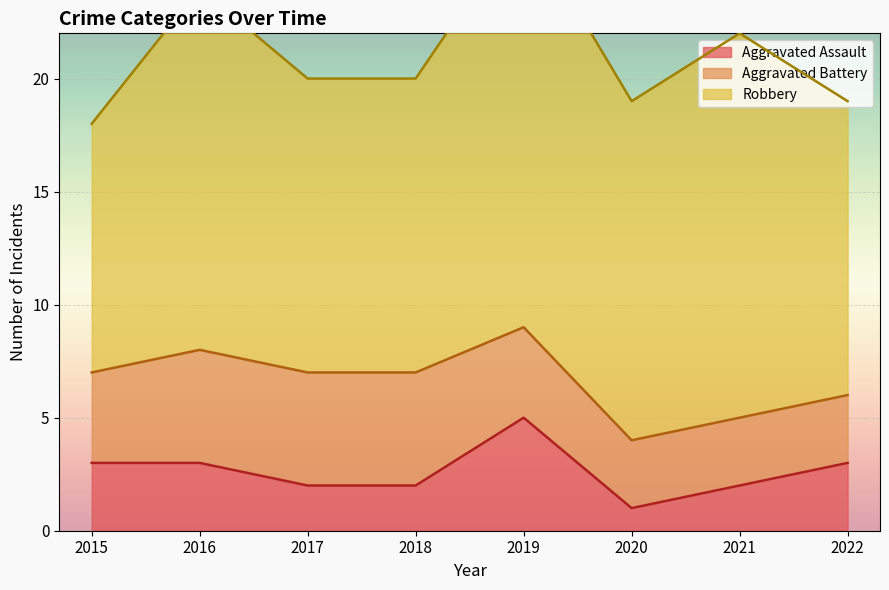

Reading left to right, extract all data points from this chart.

Aggravated Assault: 3	3	2	2	5	1	2	3
Aggravated Battery: 4	5	5	5	4	3	3	3
Robbery: 11	16	13	13	18	15	17	13